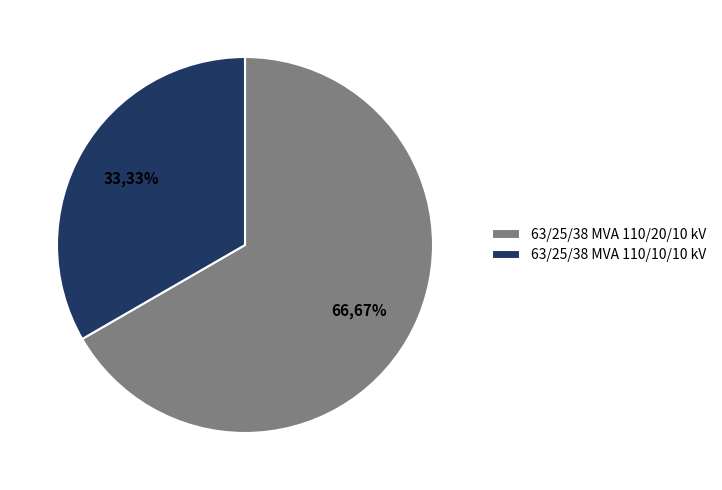

To the nearest percent, what is the combined percentage of 63/25/38 MVA 110/20/10 kV and 63/25/38 MVA 110/10/10 kV?

100%